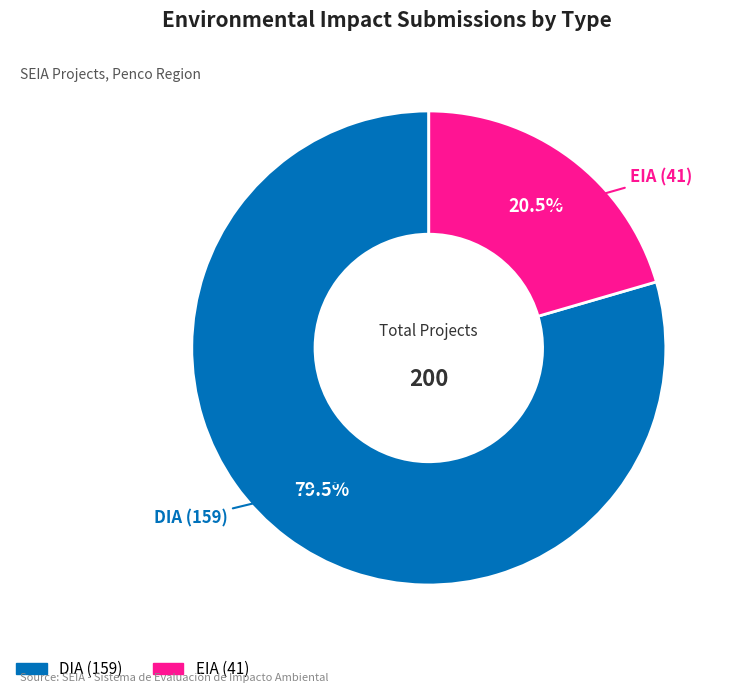

Rank the categories by value from highest to lowest.

DIA, EIA